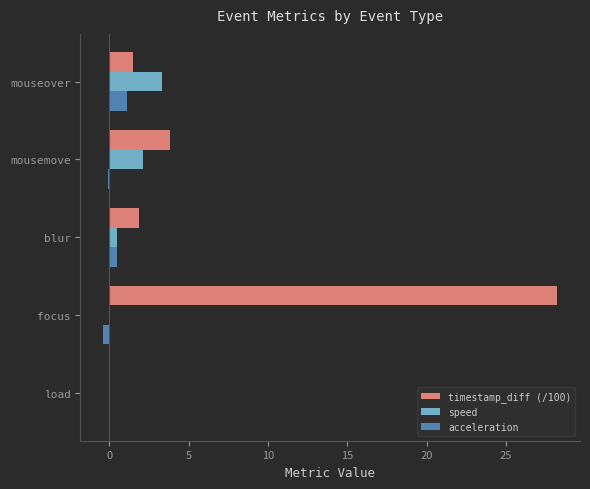

Which category has the highest value in the speed series?

mouseover